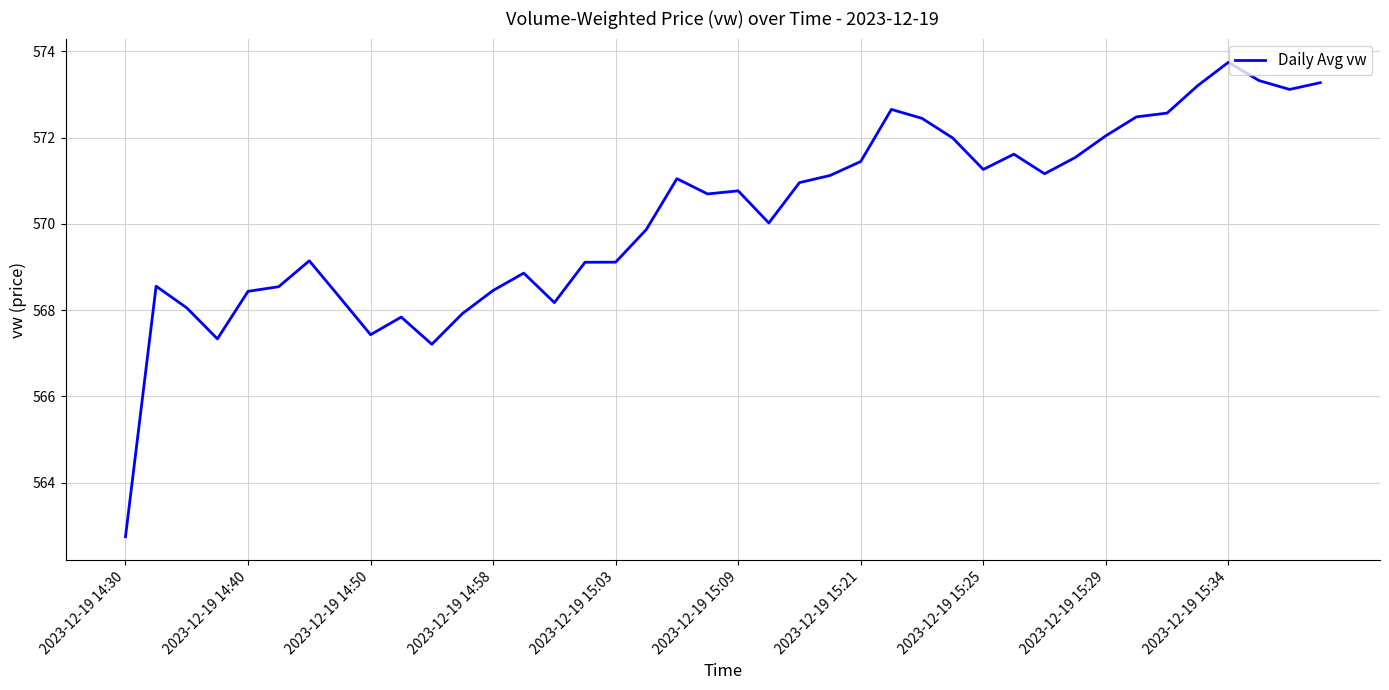

What is the greatest value displayed?

573.7